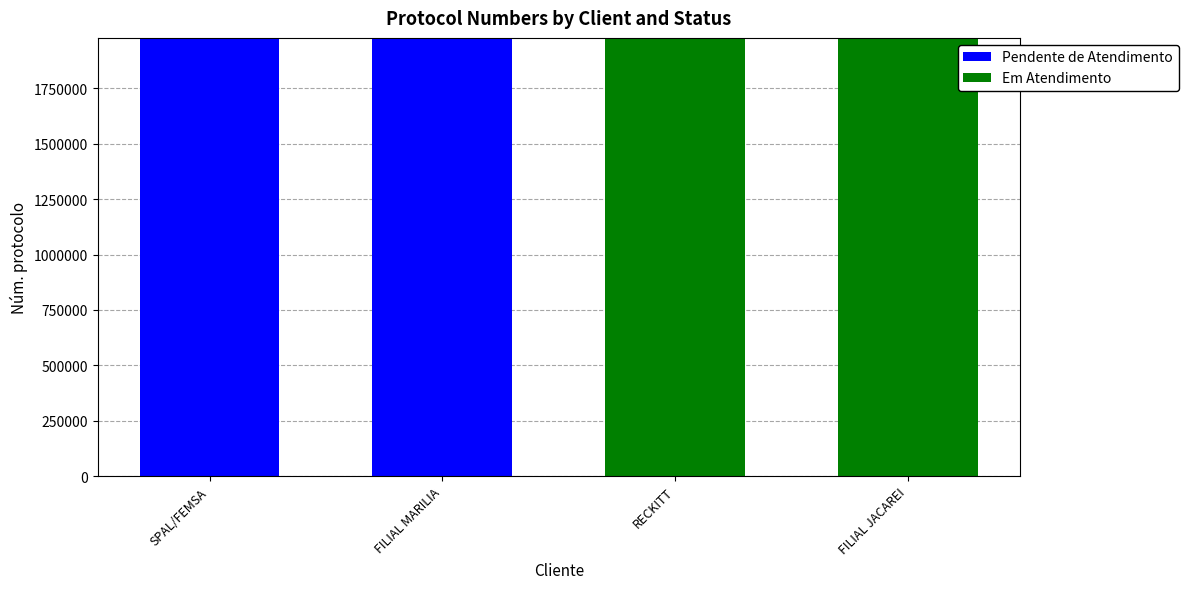

What is the average value of the Pendente de Atendimento series?

988830